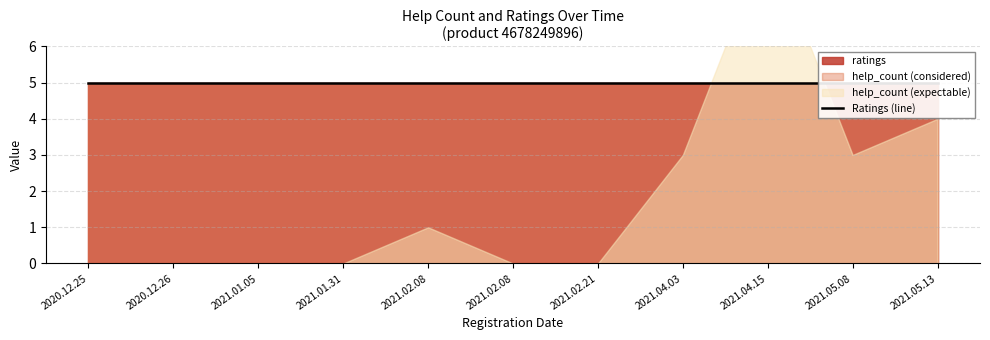

Rank the series by their average value, from lowest to highest.

help_count, ratings